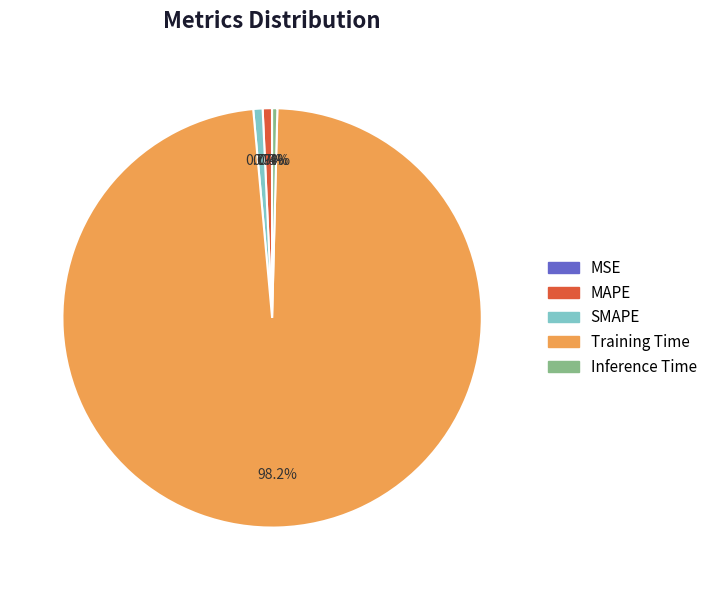

What is the largest slice in the pie chart?

Training Time